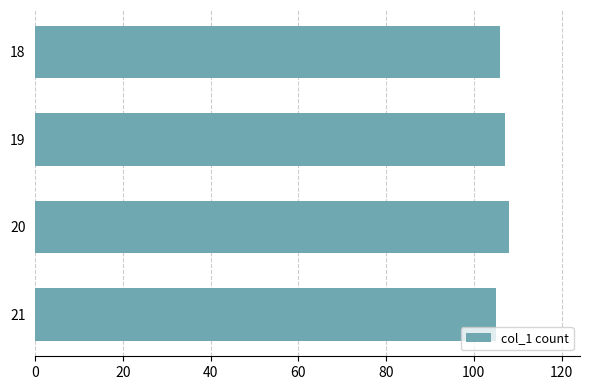

What value does the data have at 20?

108